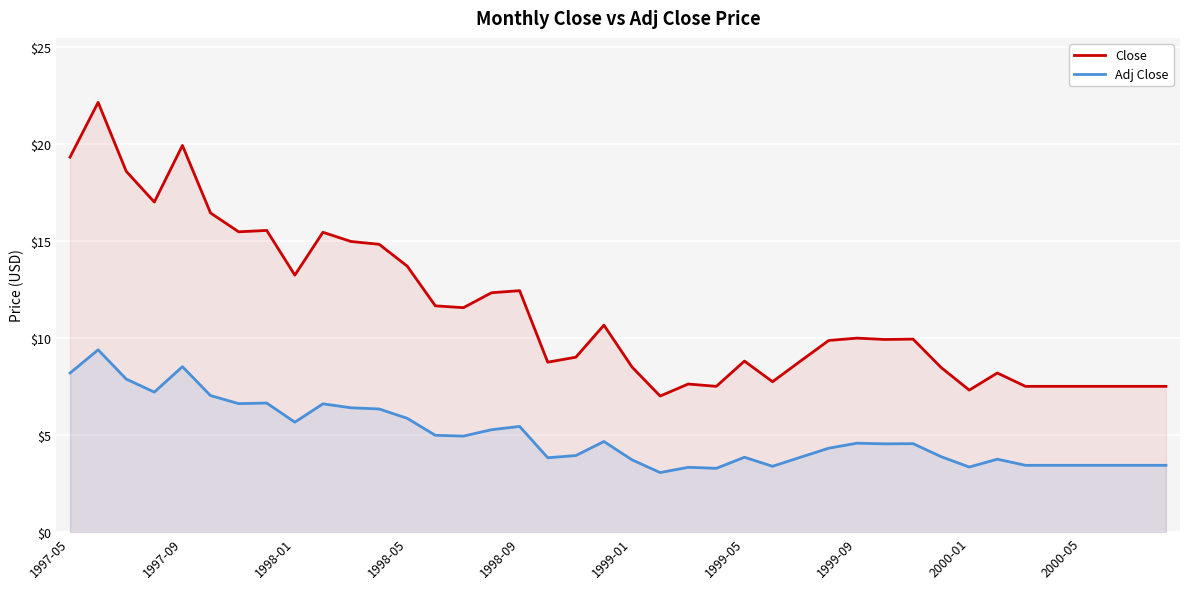

Is it true that Close equals 7.5 at 34?

True